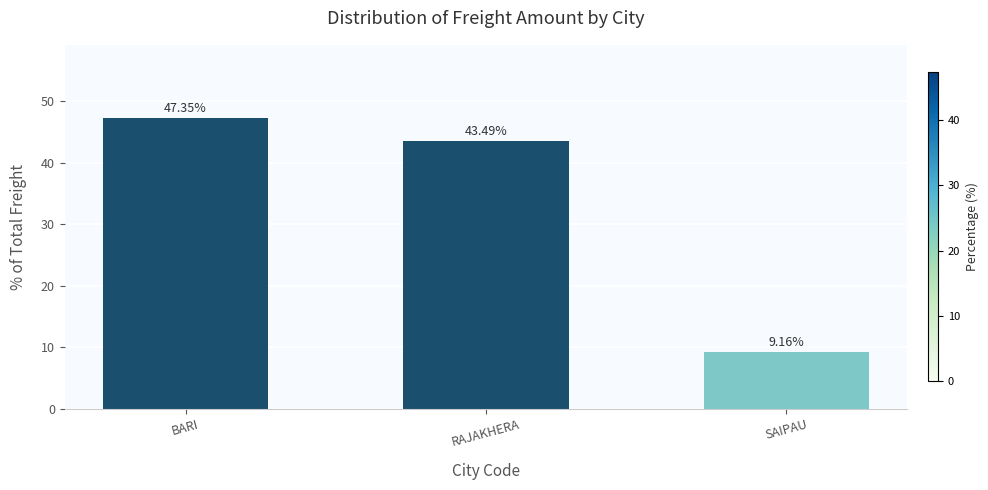

Count the number of categories in the chart.

3